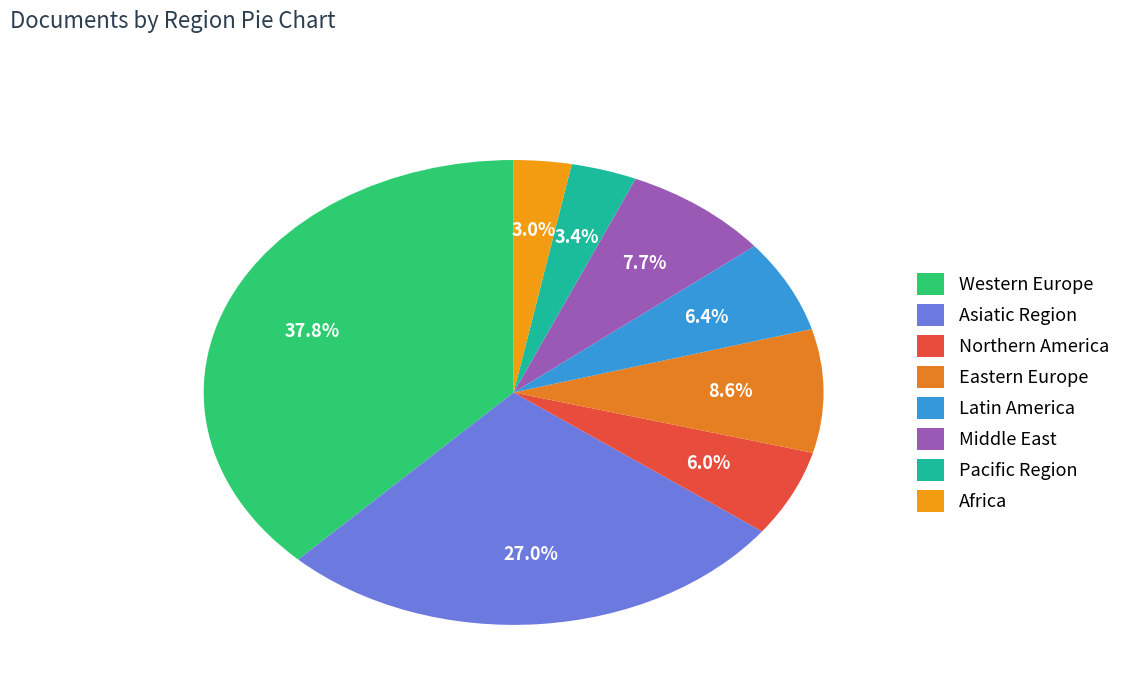

Is there any slice that represents more than half of the pie?

No